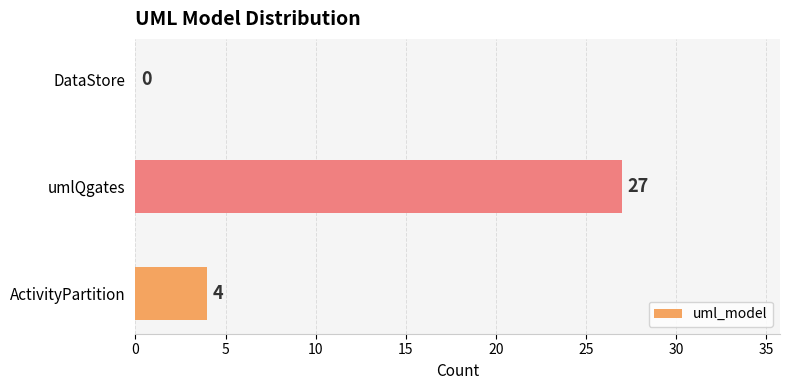

How many values are between 0 and 27?

3